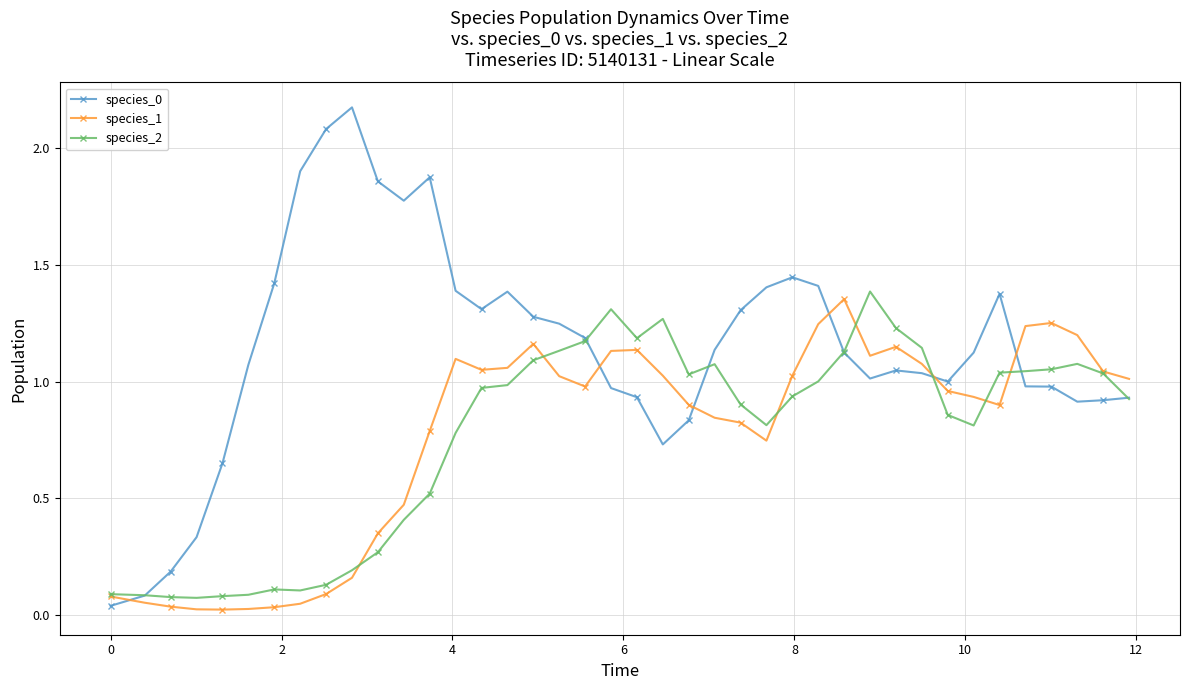

True or false: species_0 and species_1 intersect in this chart.

True